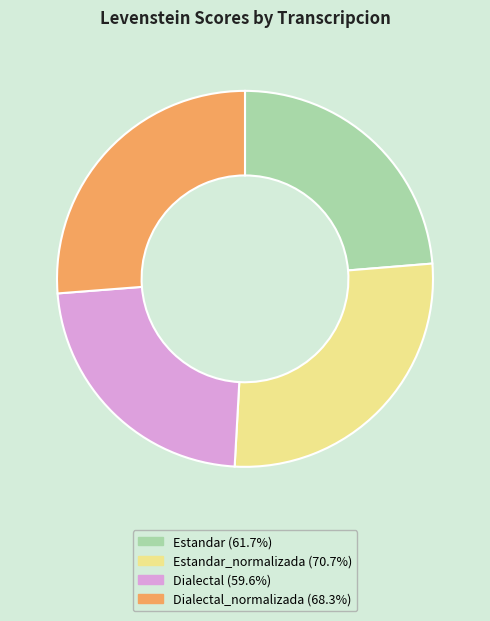

Is there any slice that represents more than half of the pie?

No